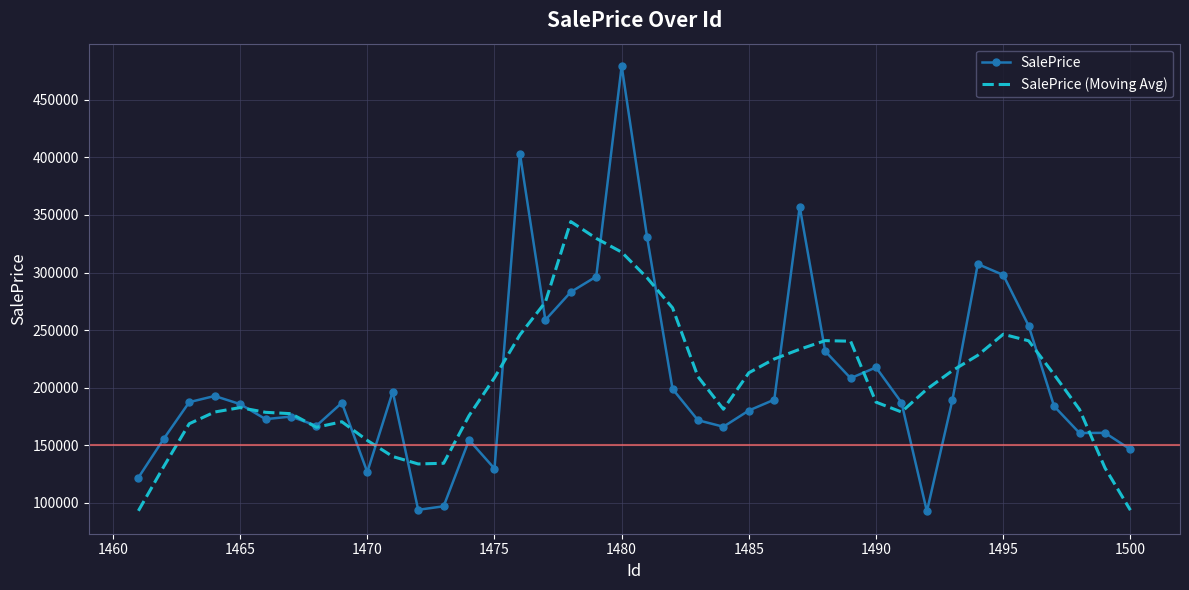

Which series has the widest spread of values?

SalePrice